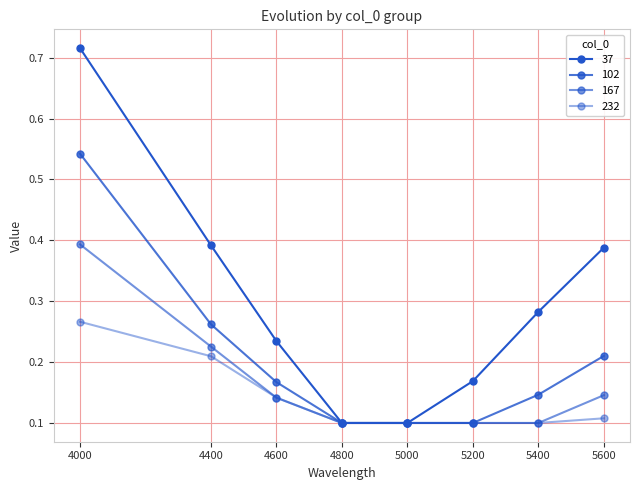

True or false: 37 has more than 1 points higher than both neighbors.

False